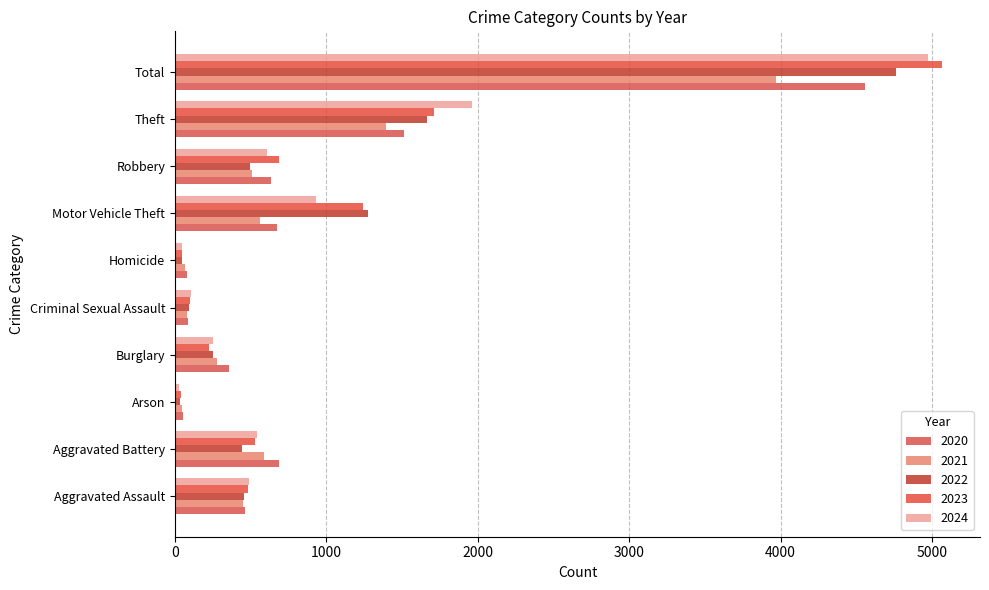

How many categories are shown in the chart?

10